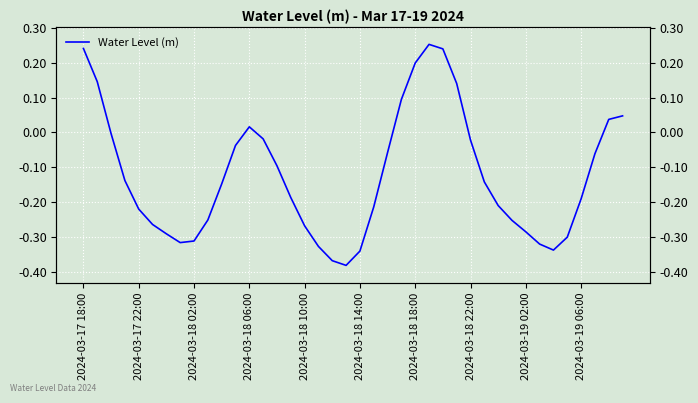

What is the minimum value shown in the chart?

-0.4